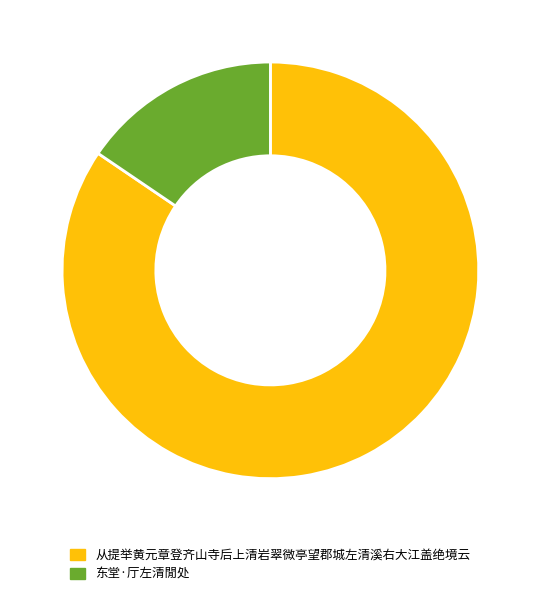

Which category has the biggest portion of the pie?

从提举黄元章登齐山寺后上清岩翠微亭望郡城左清溪右大江盖绝境云